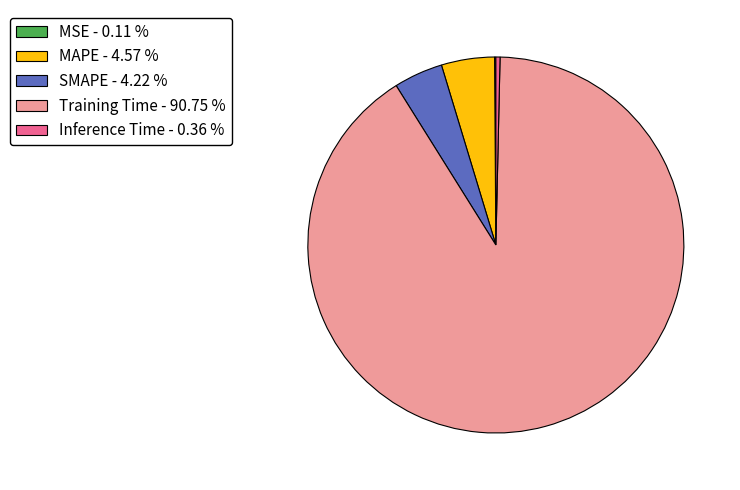

Between SMAPE - 4.22 % and Training Time - 90.75 %, which is larger?

Training Time - 90.75 %